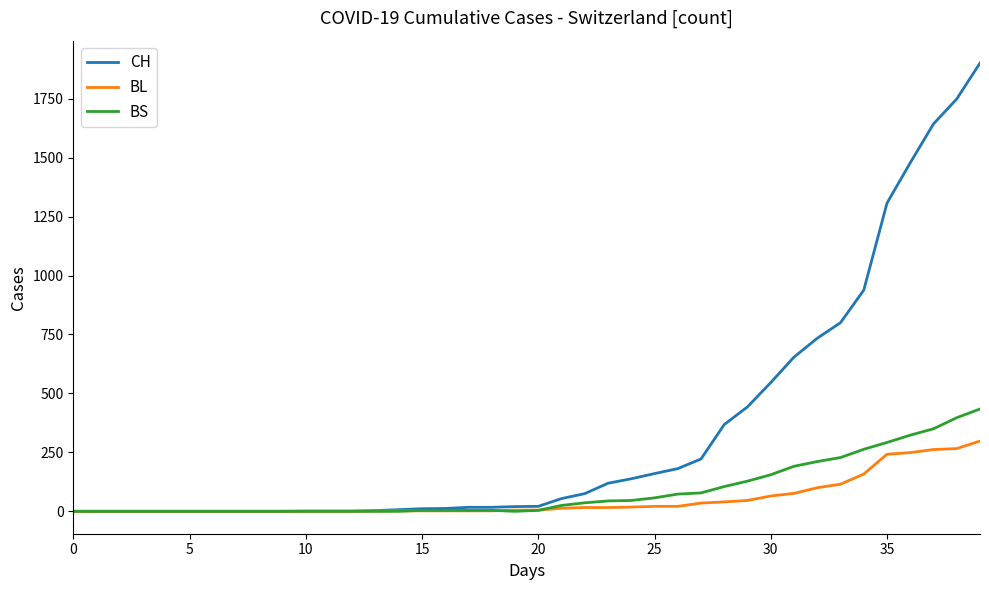

What is the difference between the maximum and minimum values in the BL series?

298